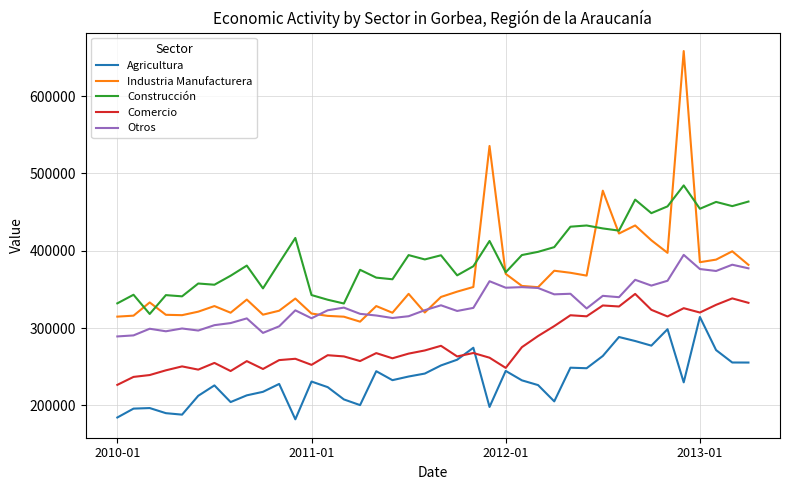

At how many categories does at least one series exceed 588122?

1